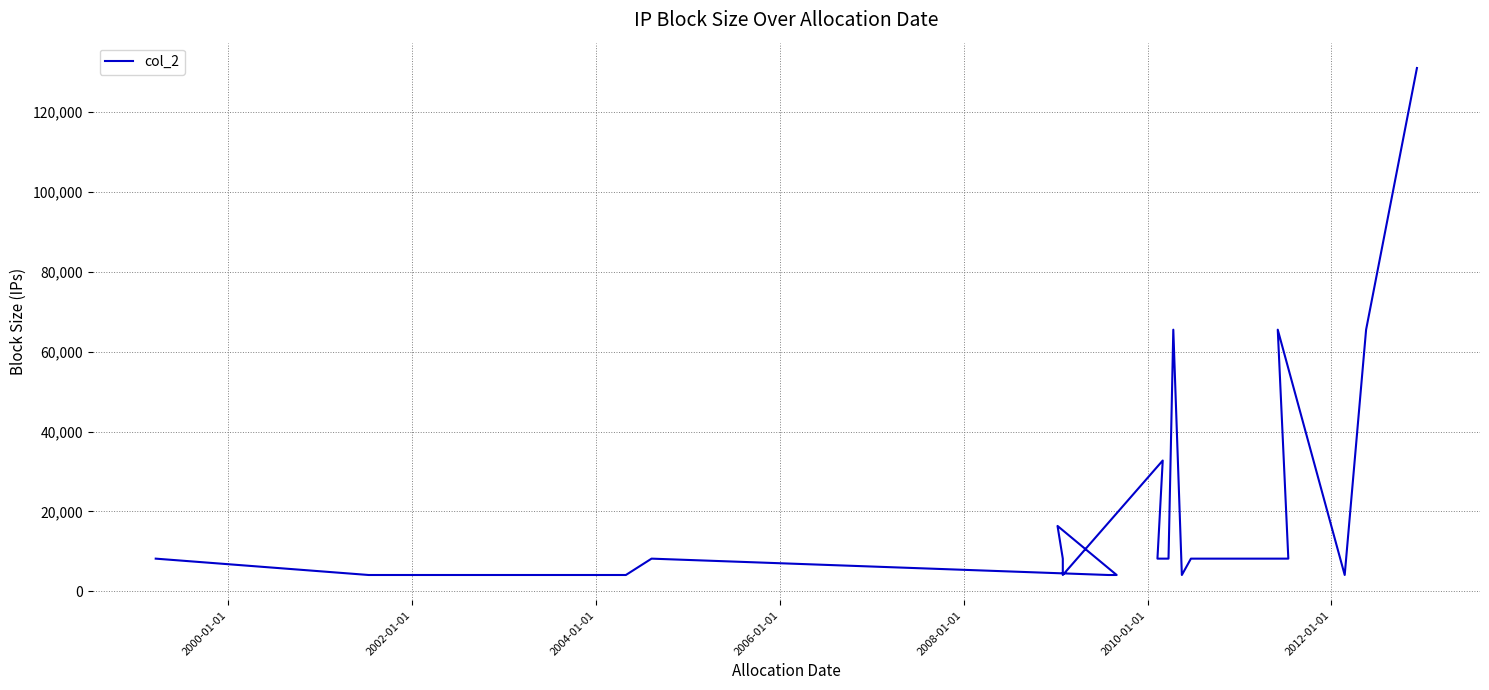

Does the chart display data point markers on the line(s)?

No